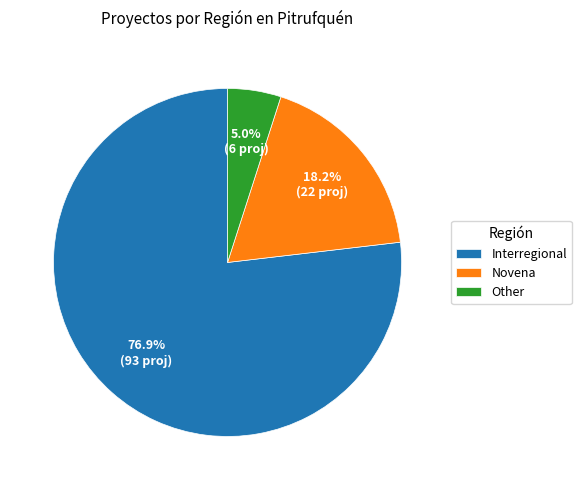

Approximately how many times larger is the value at Novena compared to Interregional?

0.2